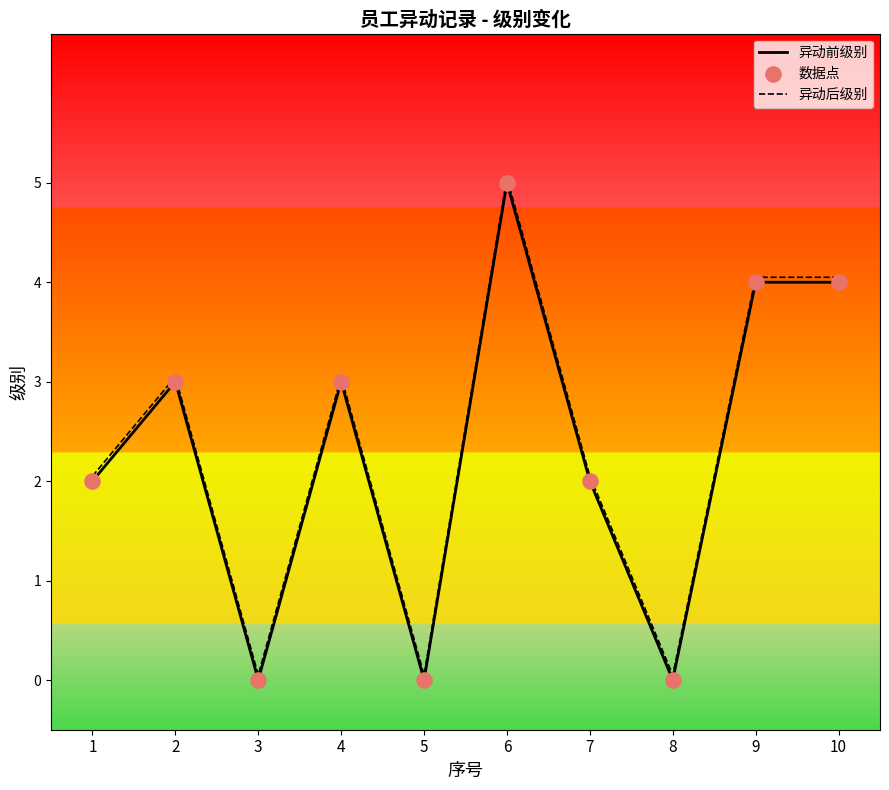

At which label does 异动前级别 reach its peak?

6